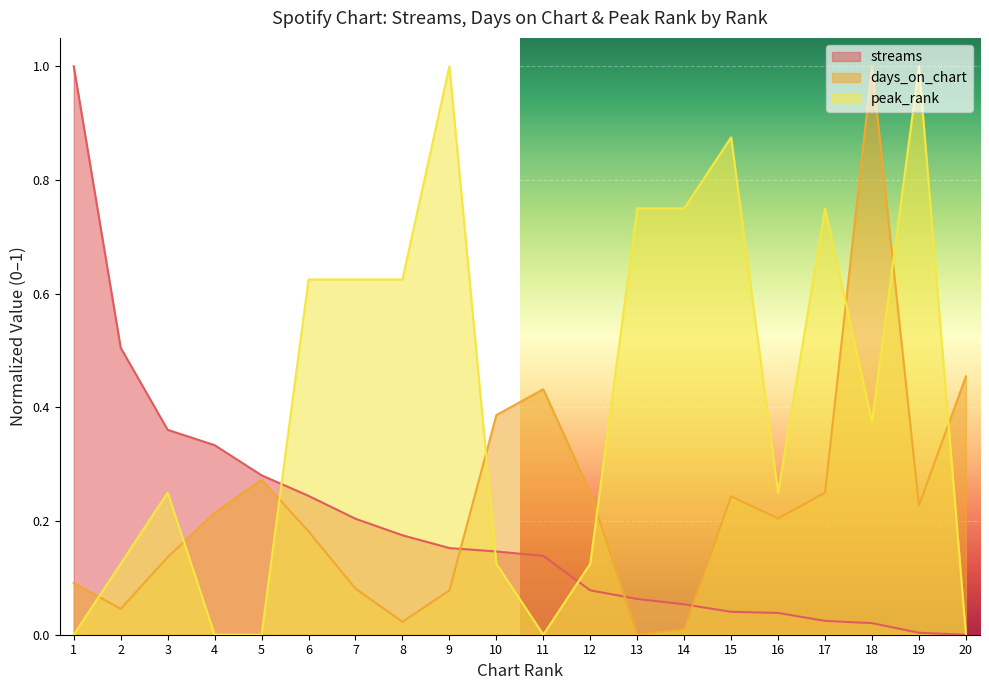

How many peak_rank values are between 0 and 1?

20